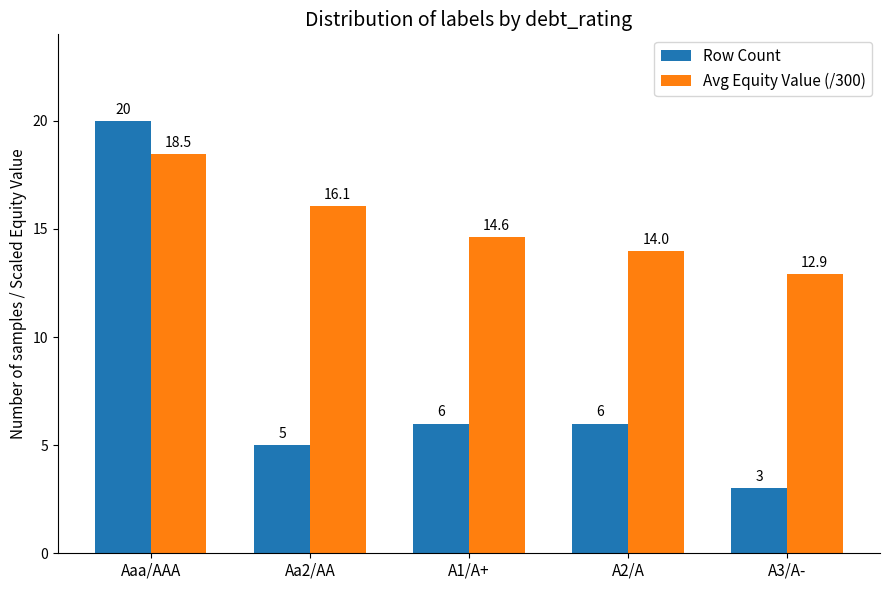

The value of Row Count at Aaa/AAA is 4.9. True or false?

False